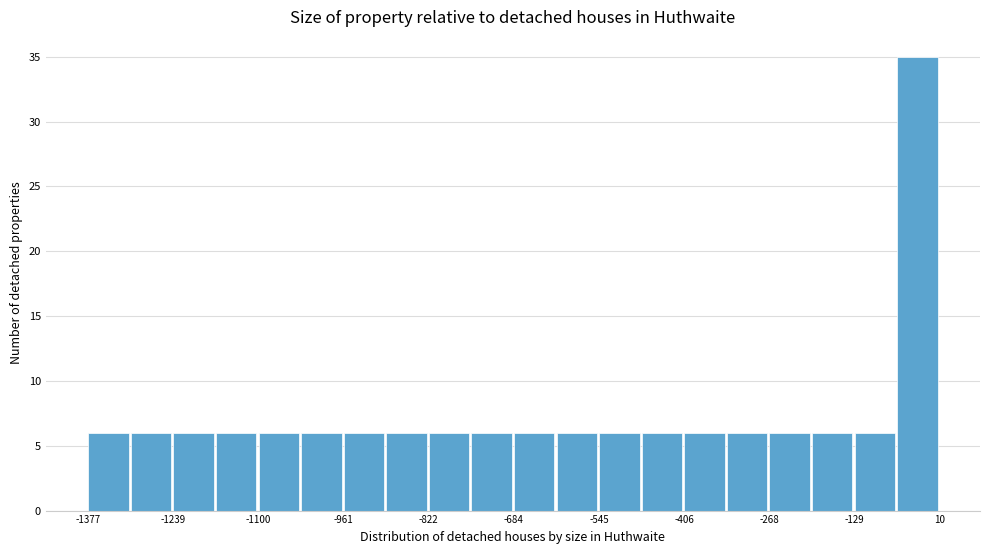

Read against the x-axis, roughly where is the centre of the tallest bar?

-20